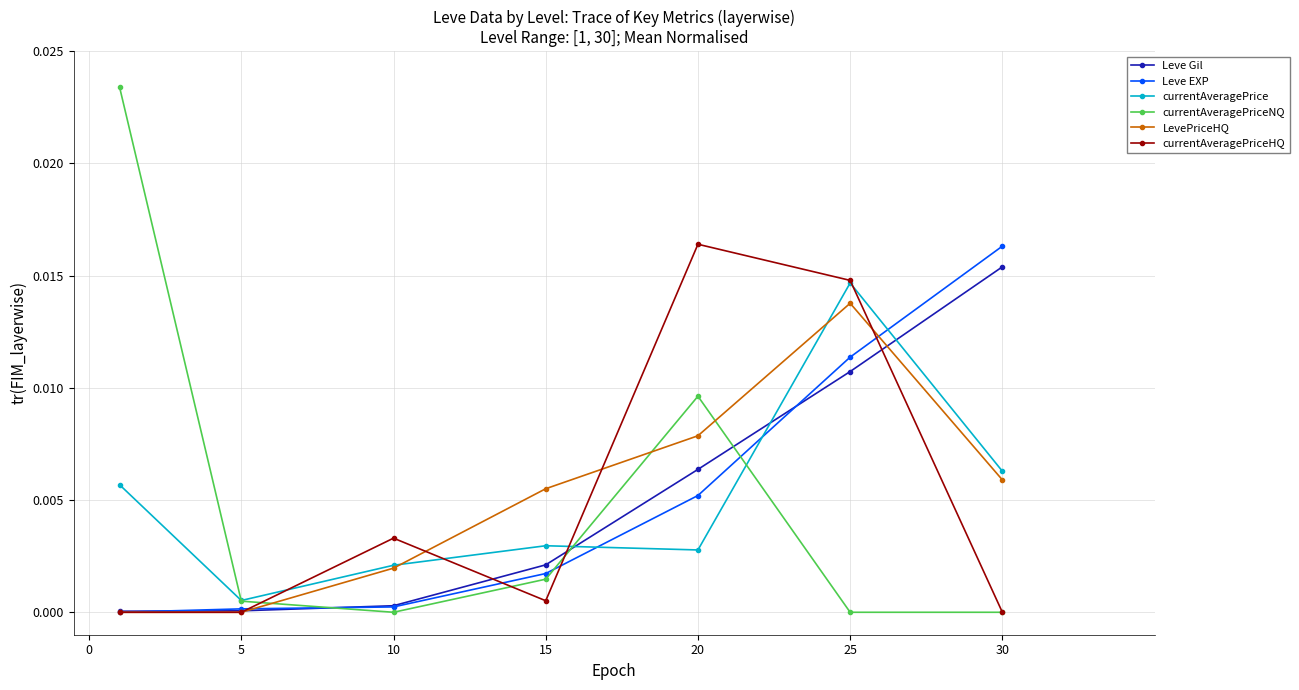

What are all the series names shown in the legend?

Leve Gil, Leve EXP, currentAveragePrice, currentAveragePriceNQ, LevePriceHQ, currentAveragePriceHQ